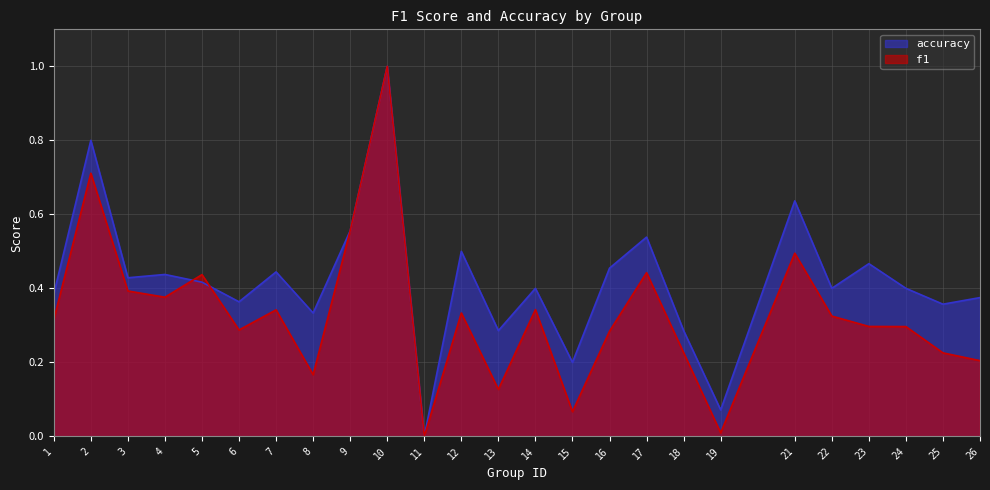

Where is accuracy nearest to the value 0?

11